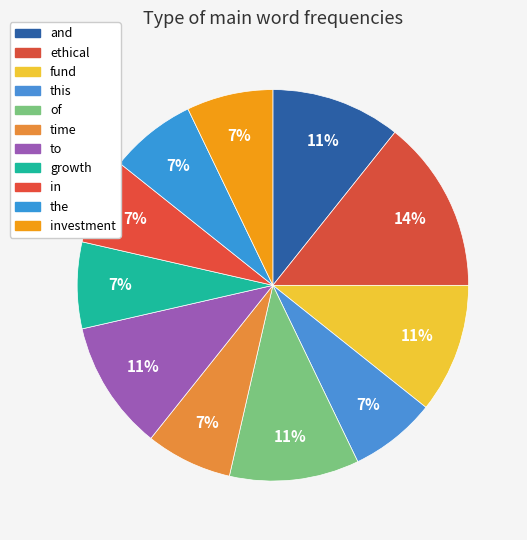

To the nearest percent, what portion does fund represent?

11%